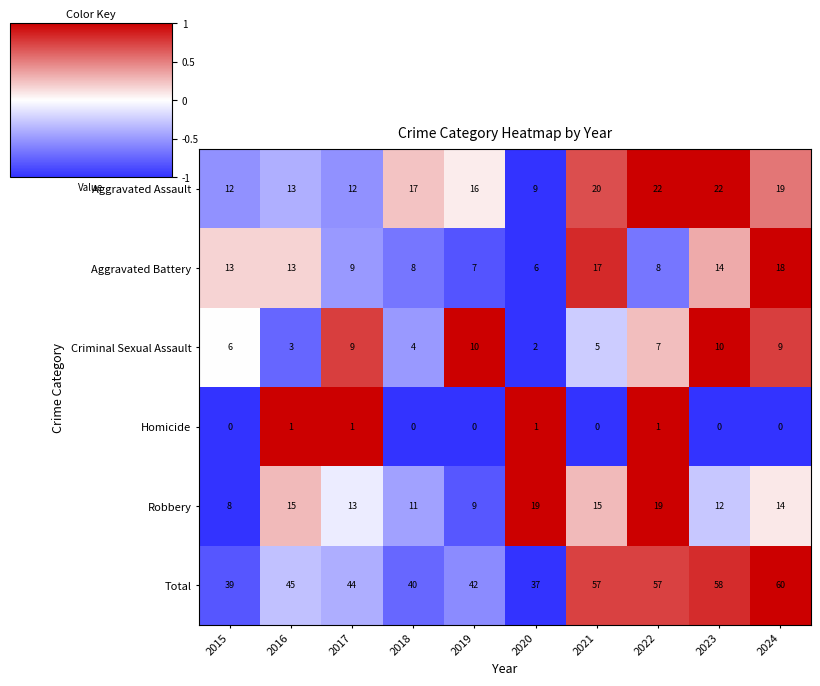

Which series has the largest range (max minus min)?

Total